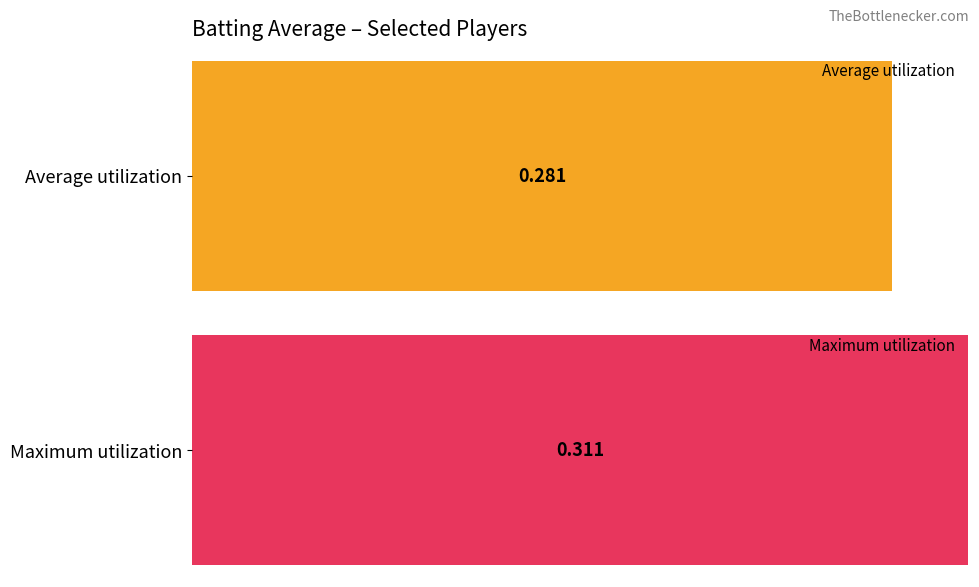

What is the maximum value shown in the chart?

0.3